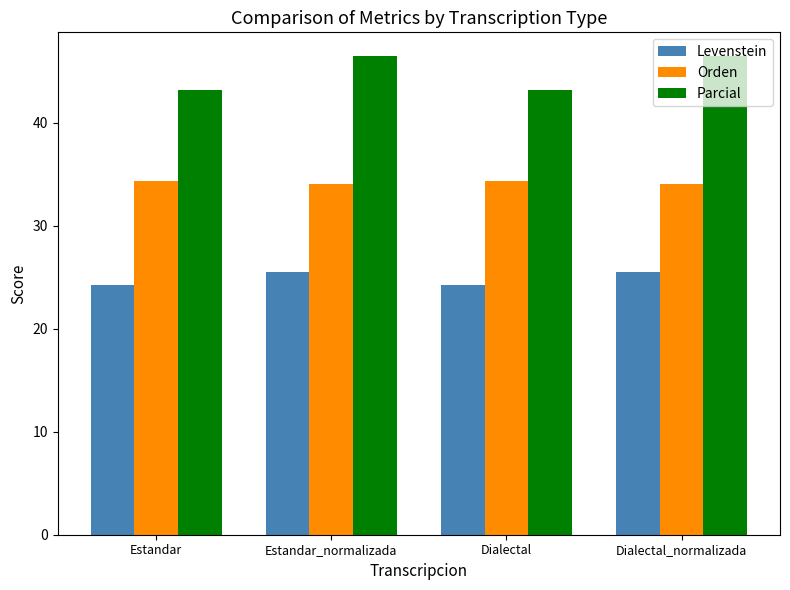

Reading right to left, what are all the values shown in this chart?

Levenstein: Dialectal_normalizada=25.5	Dialectal=24.2	Estandar_normalizada=25.5	Estandar=24.2
Orden: Dialectal_normalizada=34.0	Dialectal=34.3	Estandar_normalizada=34.0	Estandar=34.3
Parcial: Dialectal_normalizada=46.4	Dialectal=43.2	Estandar_normalizada=46.4	Estandar=43.2